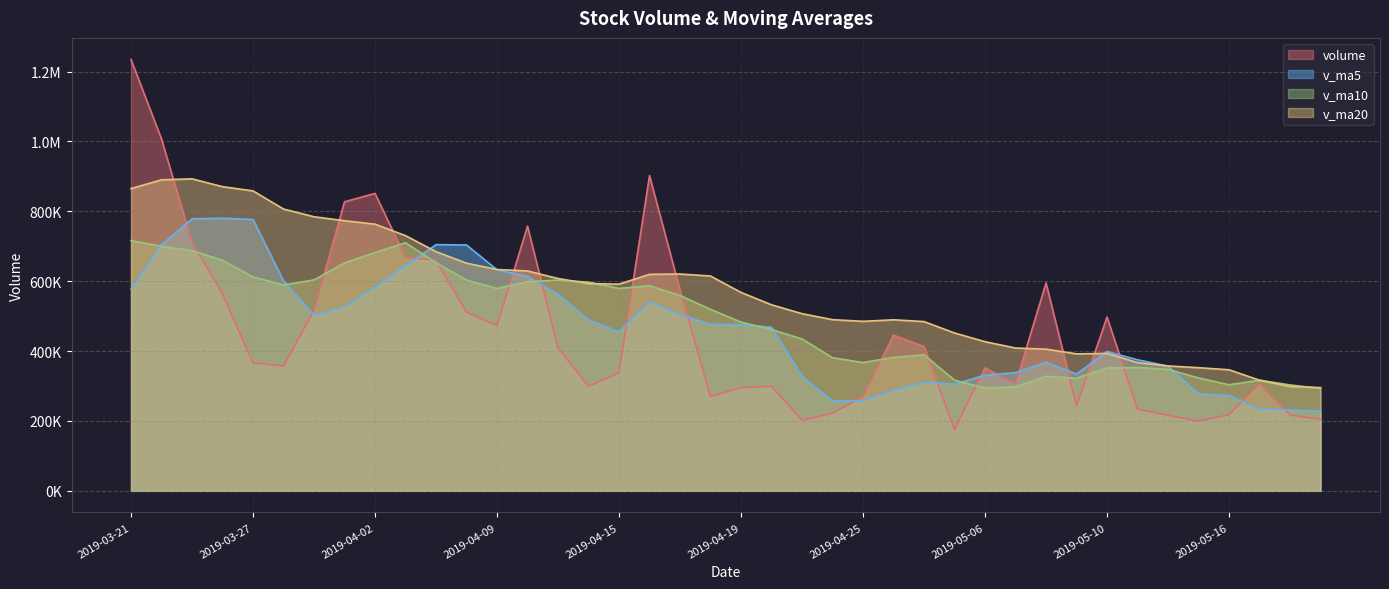

What is the label of the 20th point from the left?

2019-04-18